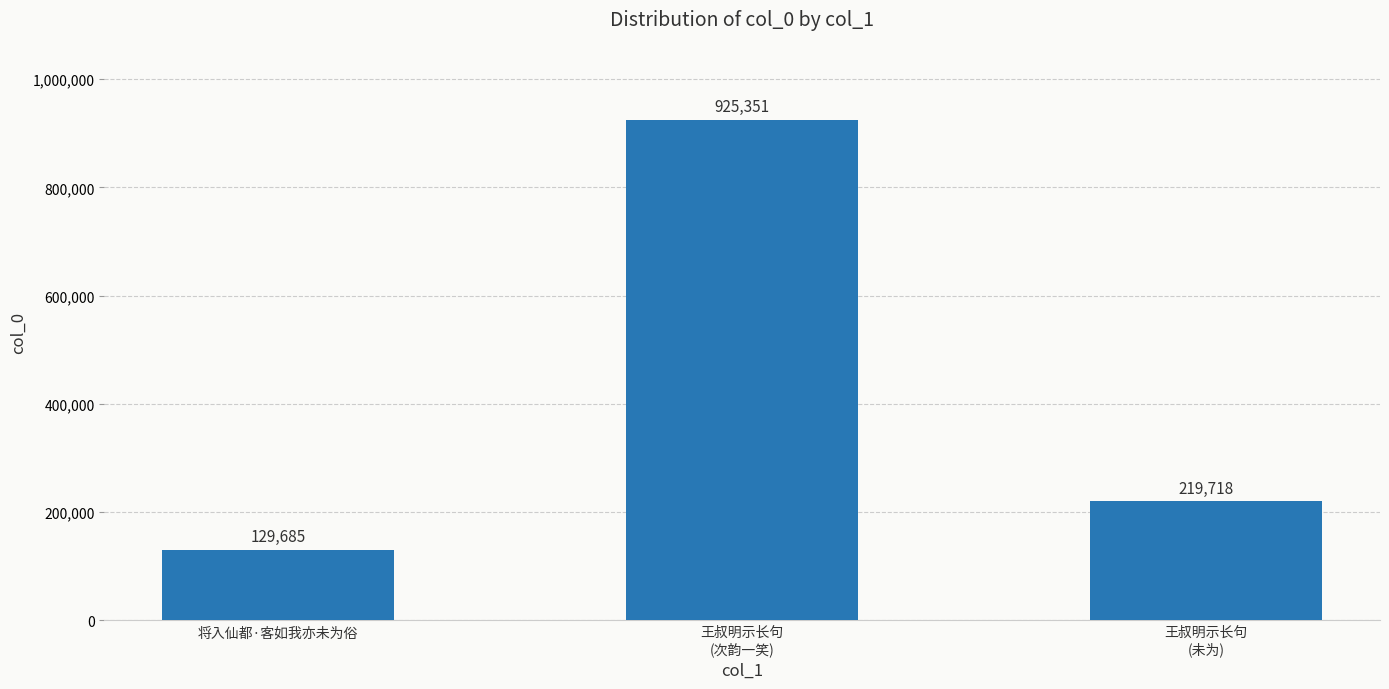

Reading right to left, list all the values displayed in this chart.

王叔明示长句
(未为)=219718	王叔明示长句
(次韵一笑)=925351	将入仙都·客如我亦未为俗=129685